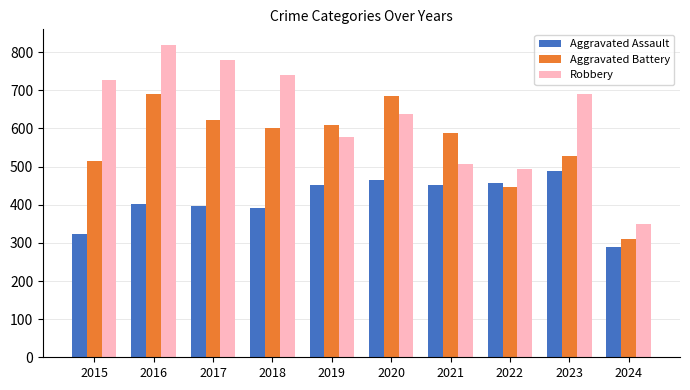

What is the difference between the maximum and minimum values in the Aggravated Assault series?

199